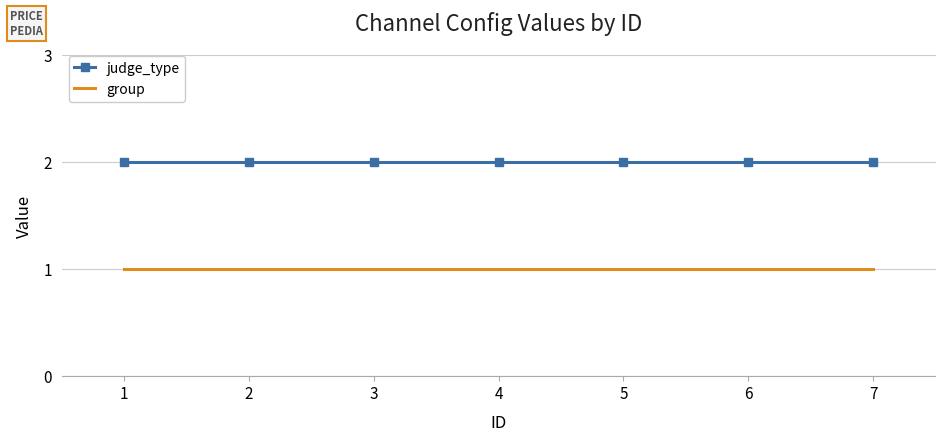

What is the minimum value for group?

1